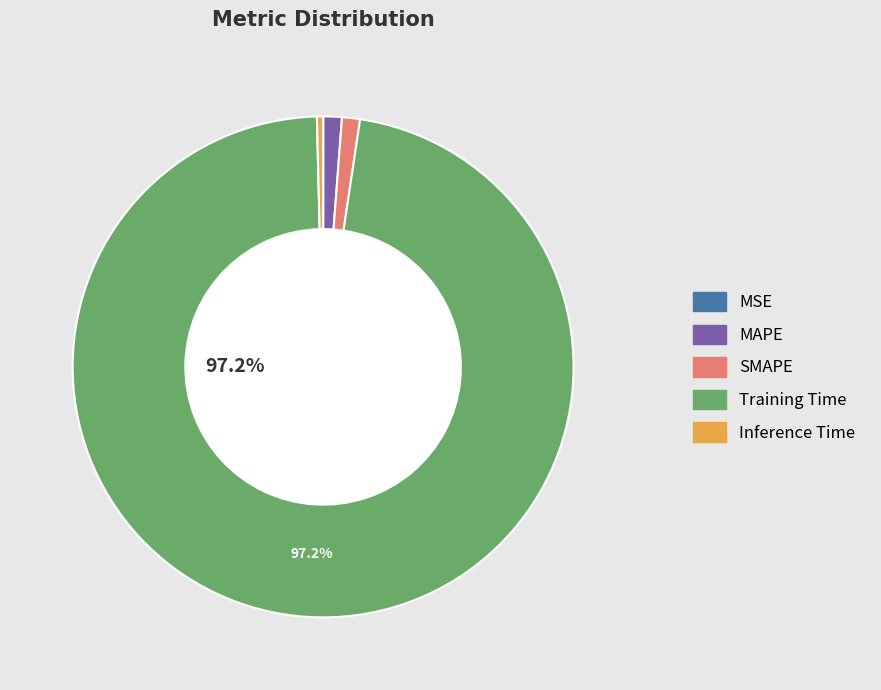

Does SMAPE represent more than half of the total?

No